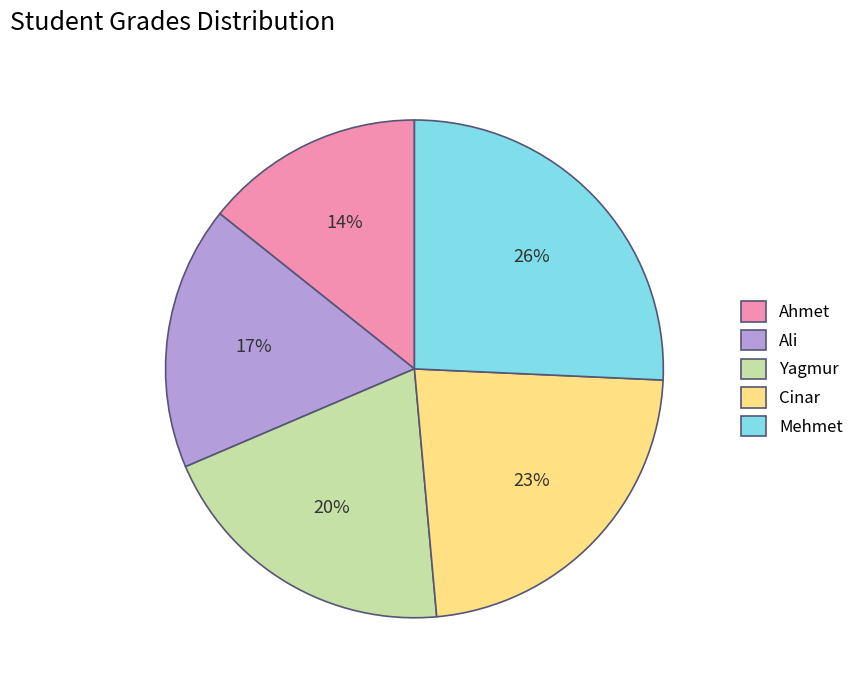

Is Mehmet the majority of the pie?

No